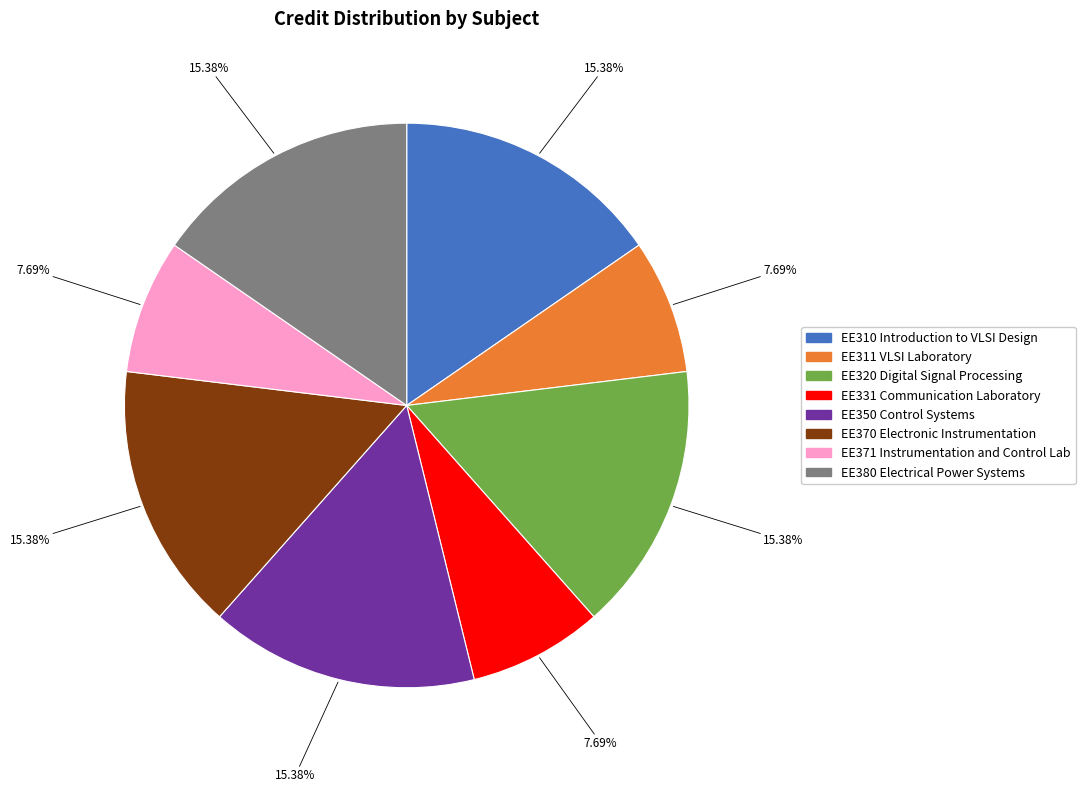

What percentage is the EE380 Electrical Power Systems slice, to the nearest percent?

15%